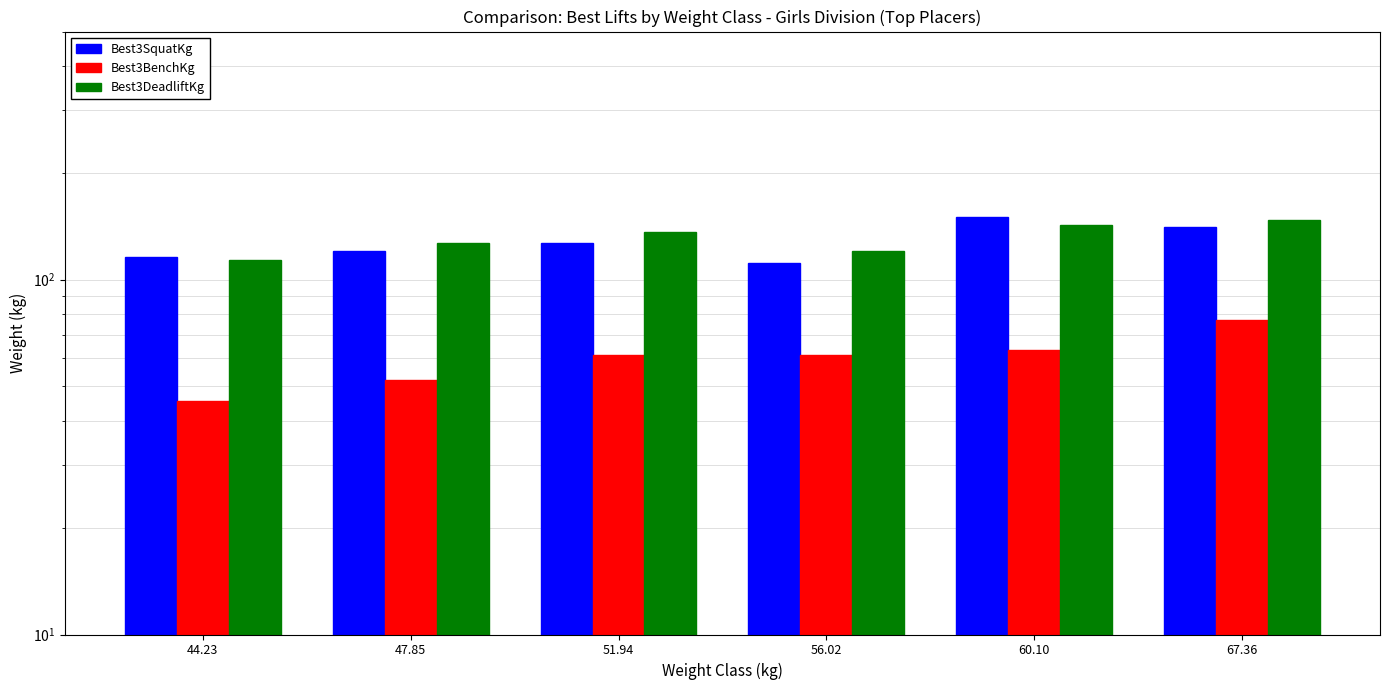

List the series in order of their peak value, highest first.

Best3SquatKg, Best3DeadliftKg, Best3BenchKg